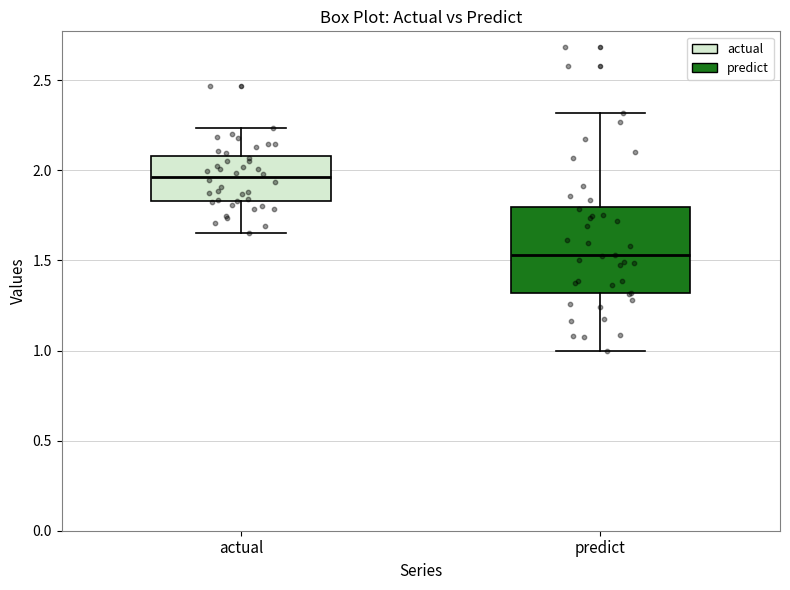

Where is the upper edge of the box for actual on the y-axis? The values are not printed on the chart, so give them approximately, as read against the axis.

2.10